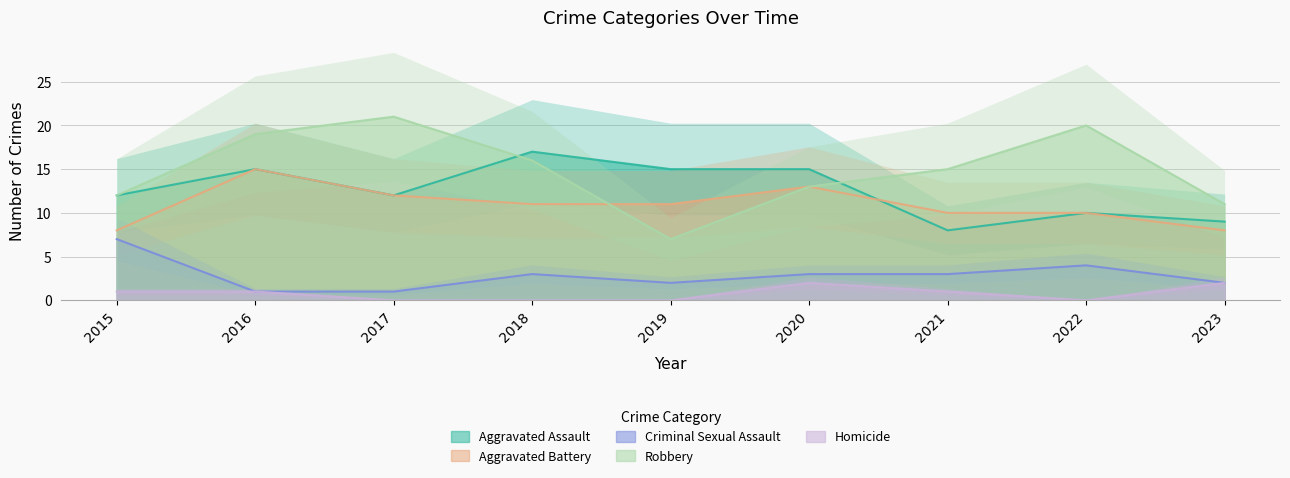

The Aggravated Battery series shows 4 at 2023. True or false?

False